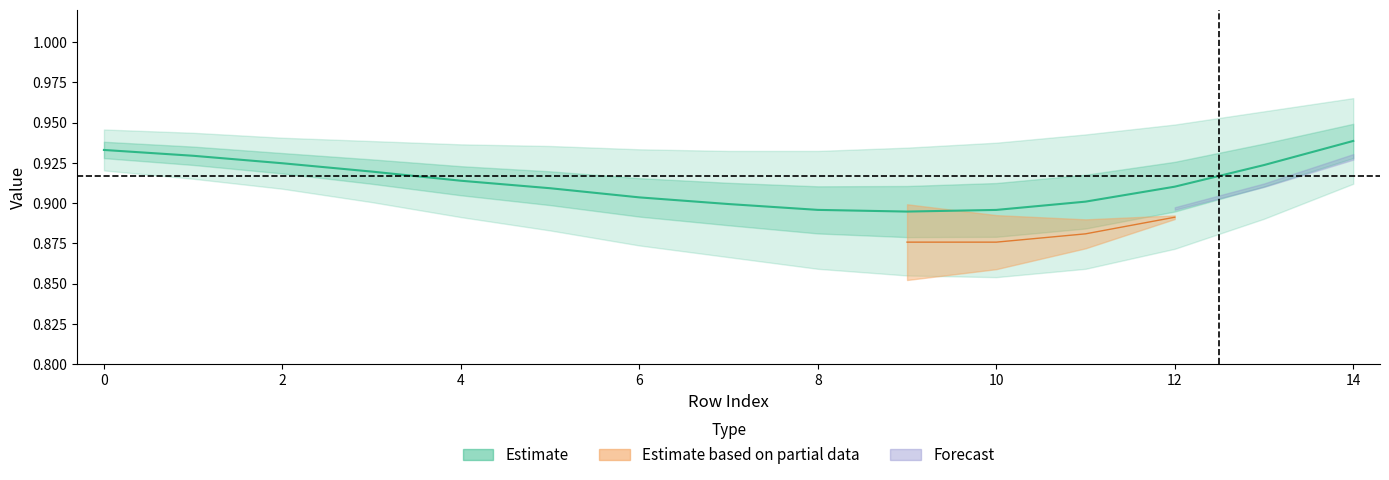

The chart shows a value of 0.9 at 8. True or false?

True